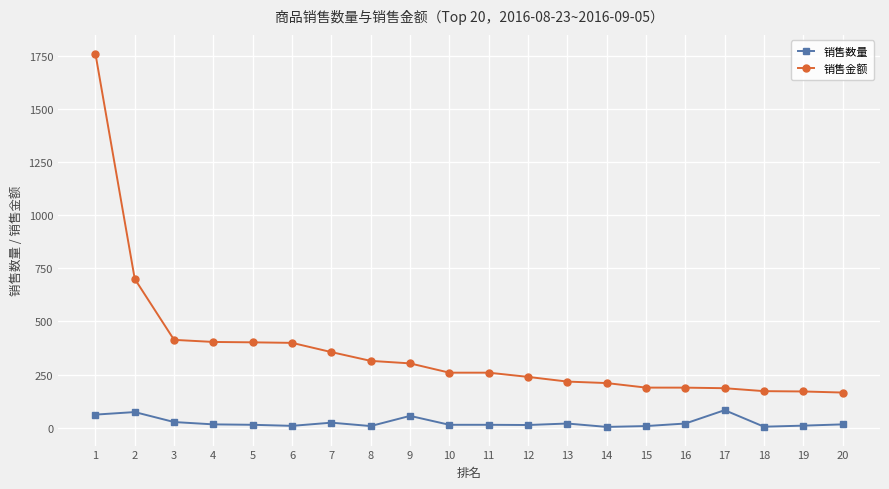

Which series has the largest total across all categories?

销售金额